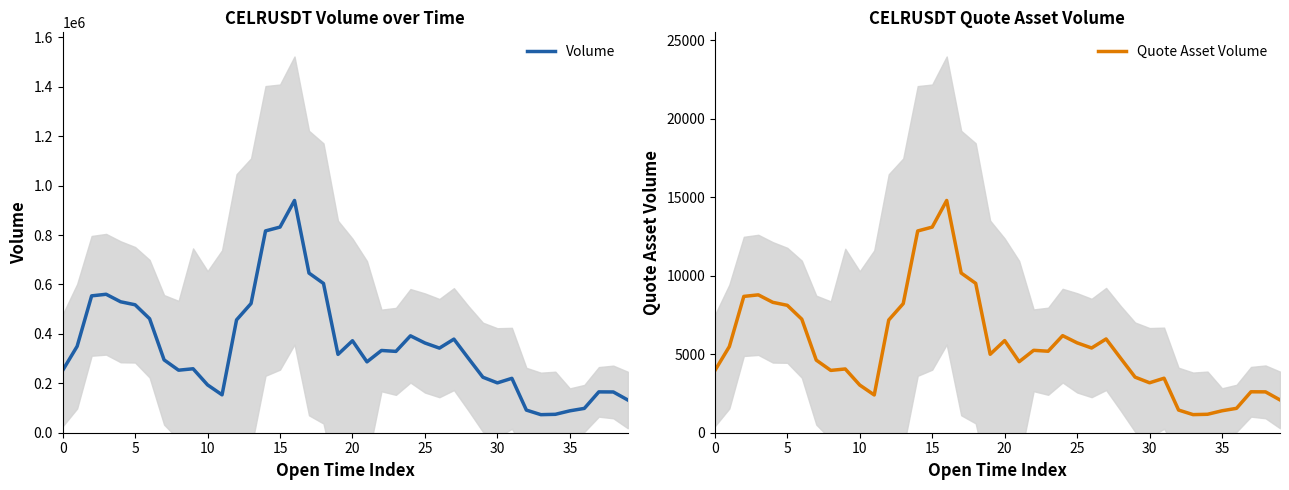

In Volume, how many points are higher than both neighbors (excluding endpoints)?

9